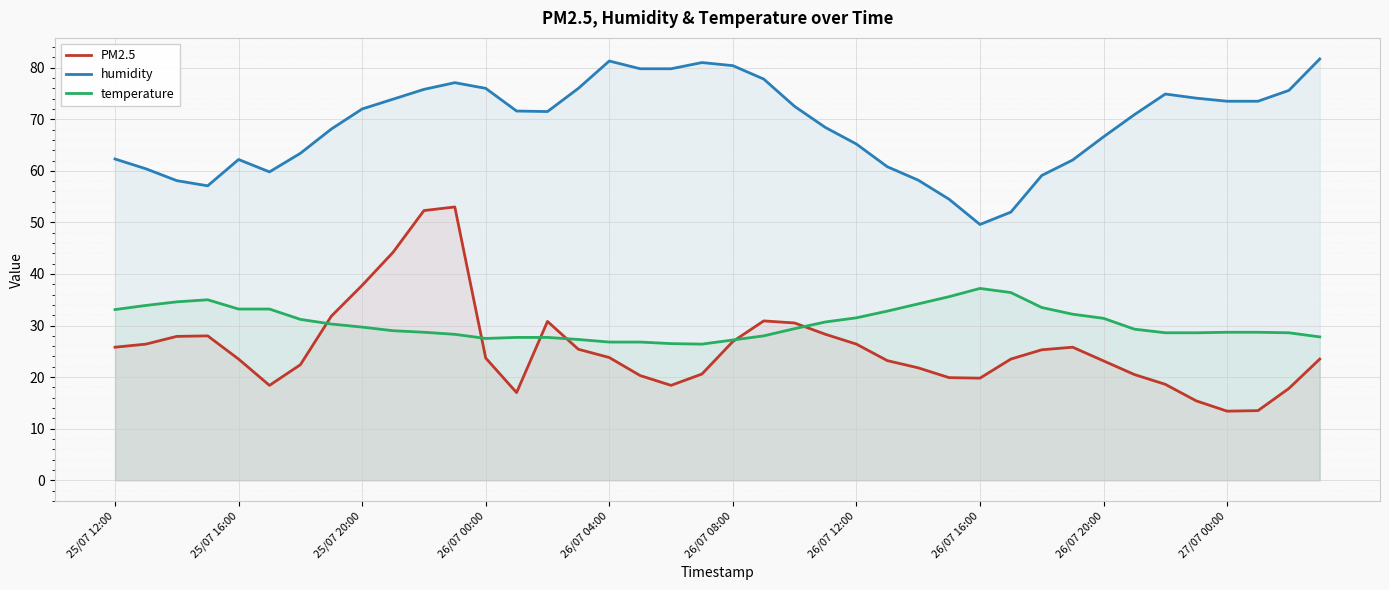

Which series has the largest range (max minus min)?

PM2.5